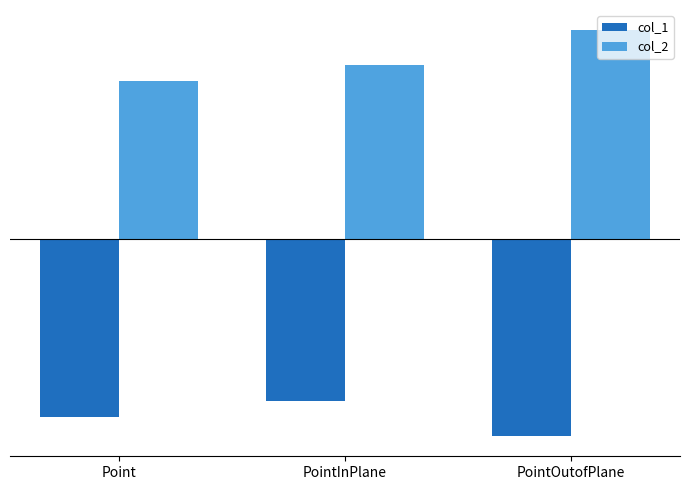

What position from the left is Point?

1